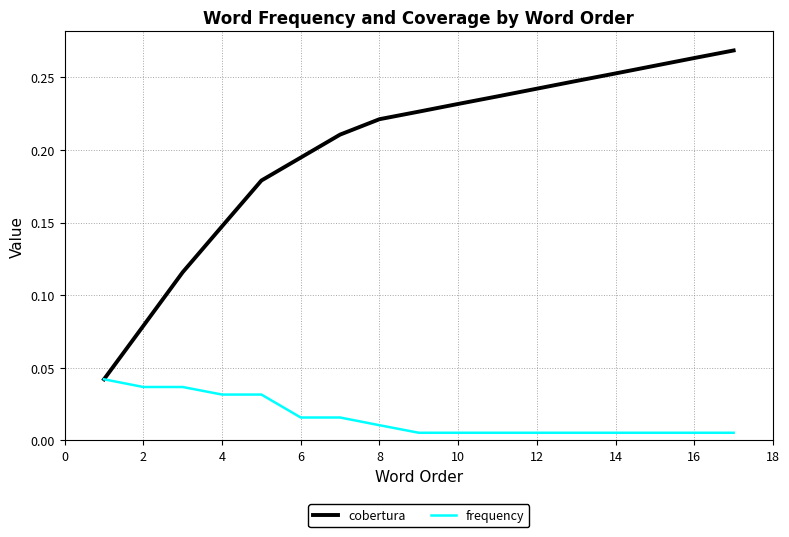

List the series in order of their overall mean, highest first.

cobertura, frequency